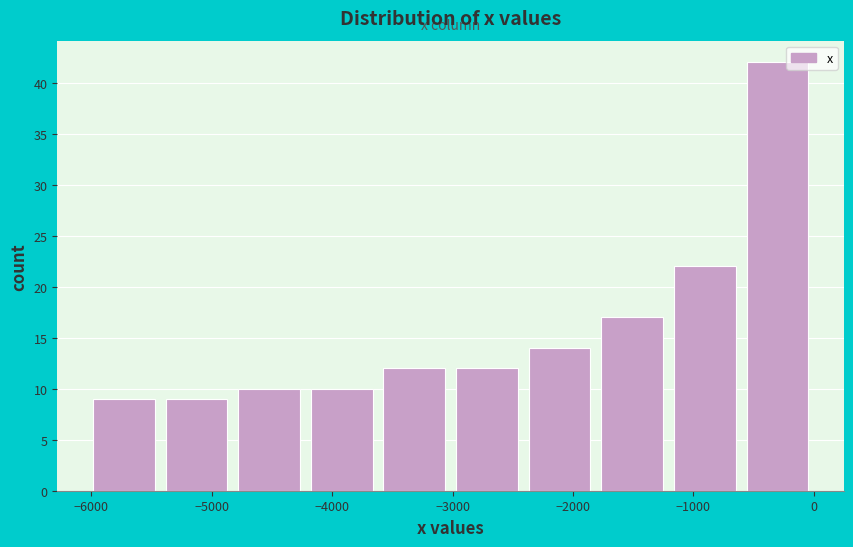

Which range on the x-axis has the tallest bar?

-600 to 0